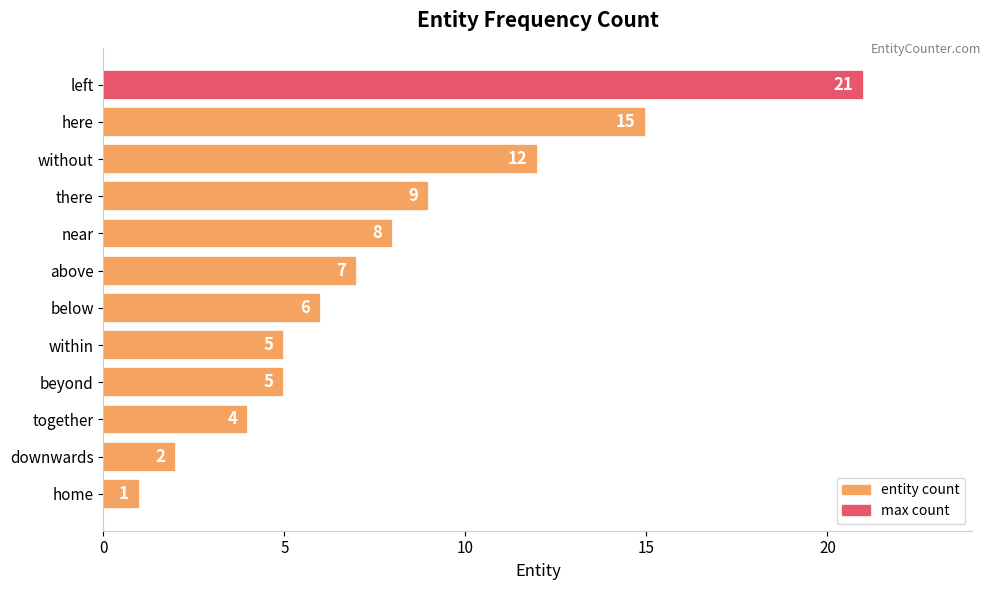

Reading top to bottom, list all the values displayed in this chart.

left=21	here=15	without=12	there=9	near=8	above=7	below=6	within=5	beyond=5	together=4	downwards=2	home=1